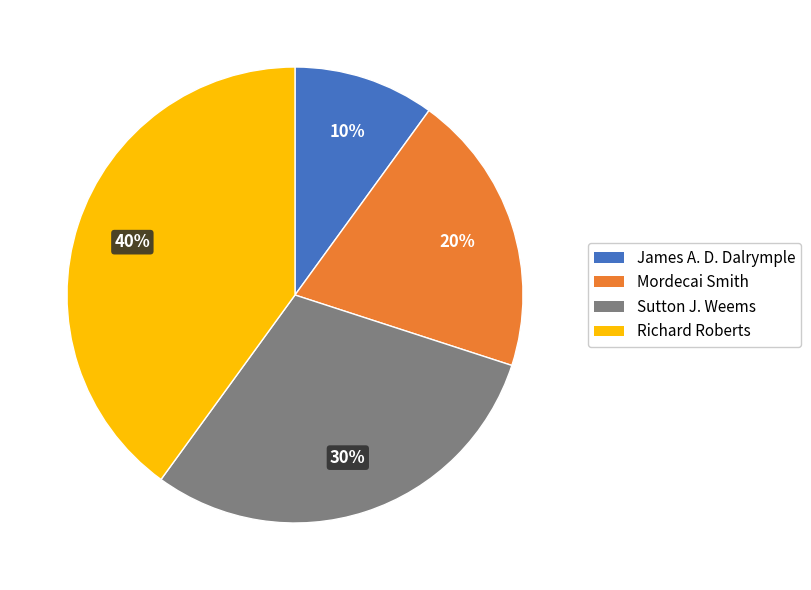

The Sutton J. Weems slice represents 30% of the pie. True or false?

True